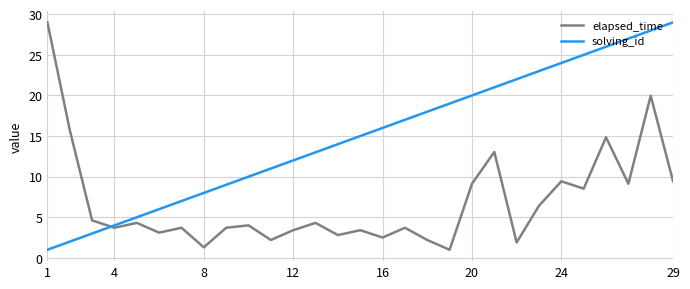

True or false: solving_id and elapsed_time cross at least once.

True